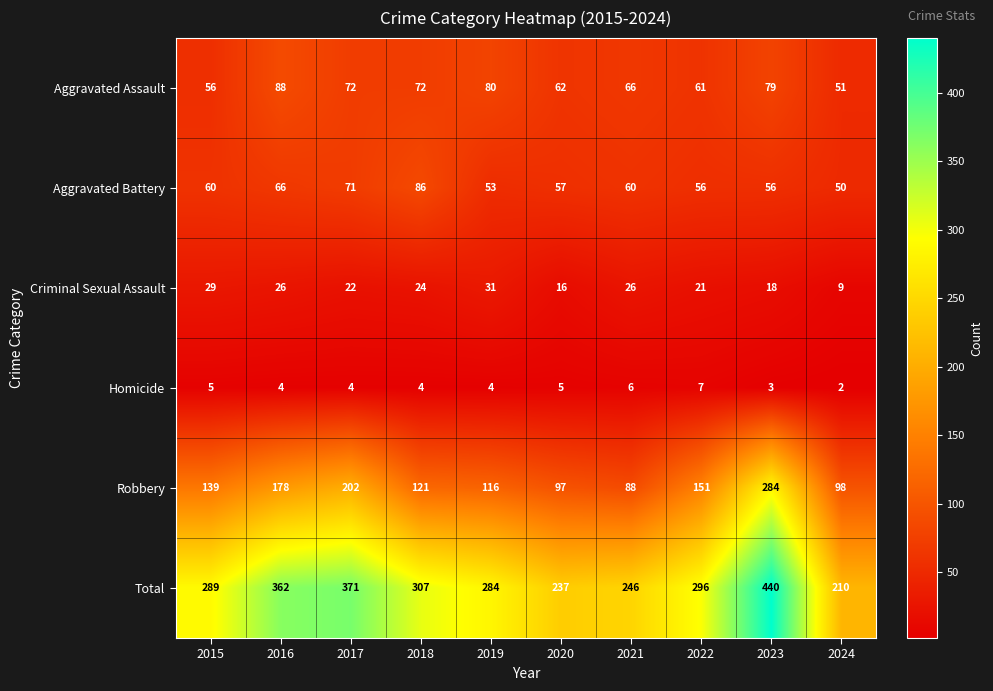

What is the sum of the Robbery values at 2017 and 2021?

290